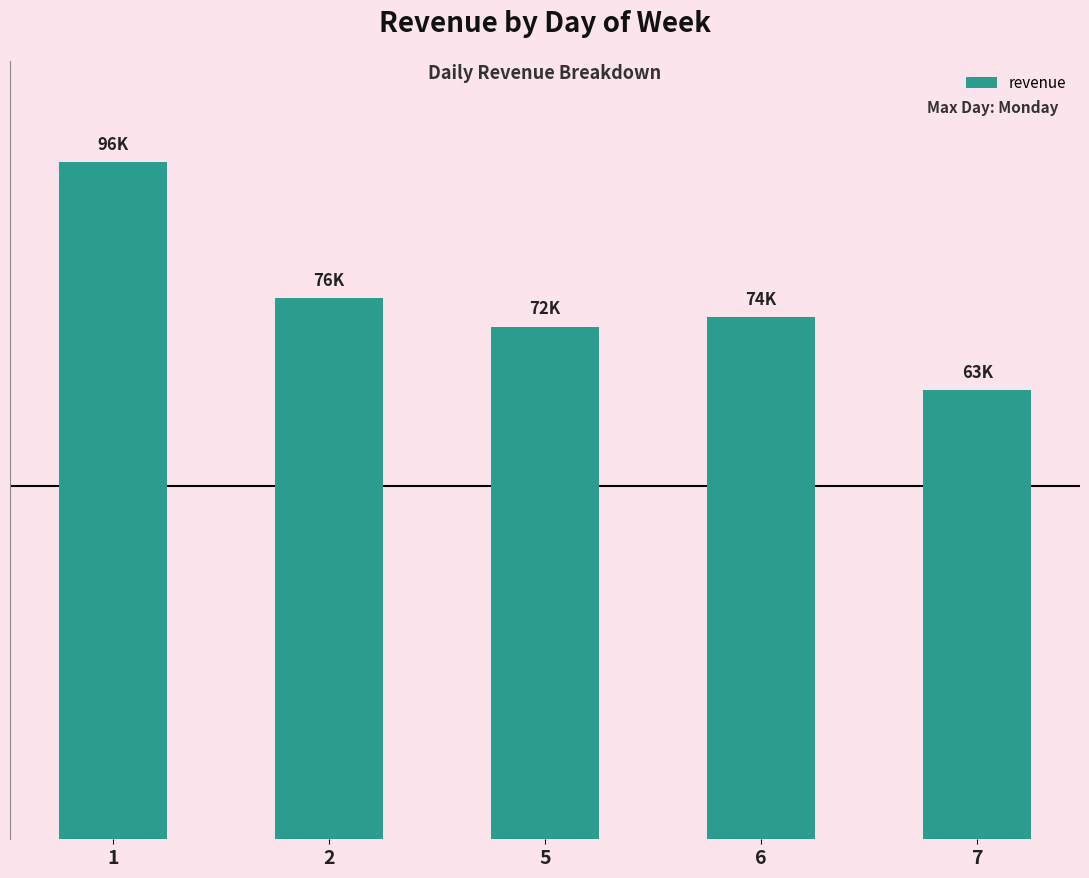

Rank the categories by value from lowest to highest.

7, 5, 6, 2, 1